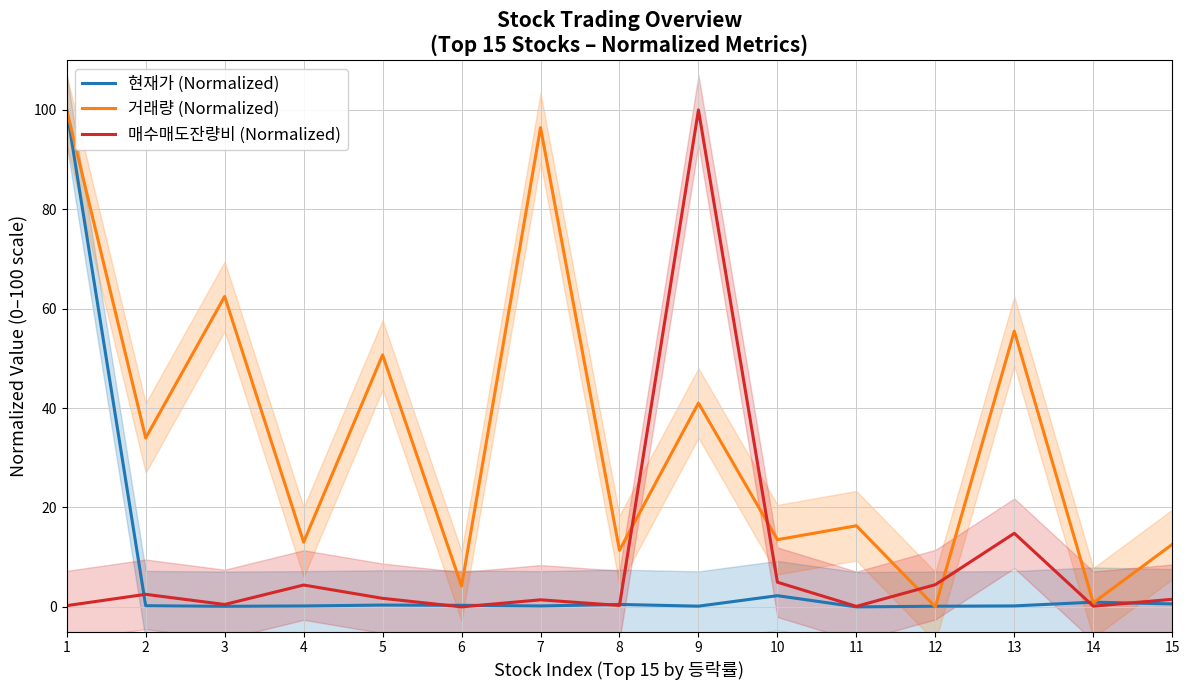

In 현재가 (Normalized), how many points are lower than both neighbors (excluding endpoints)?

4